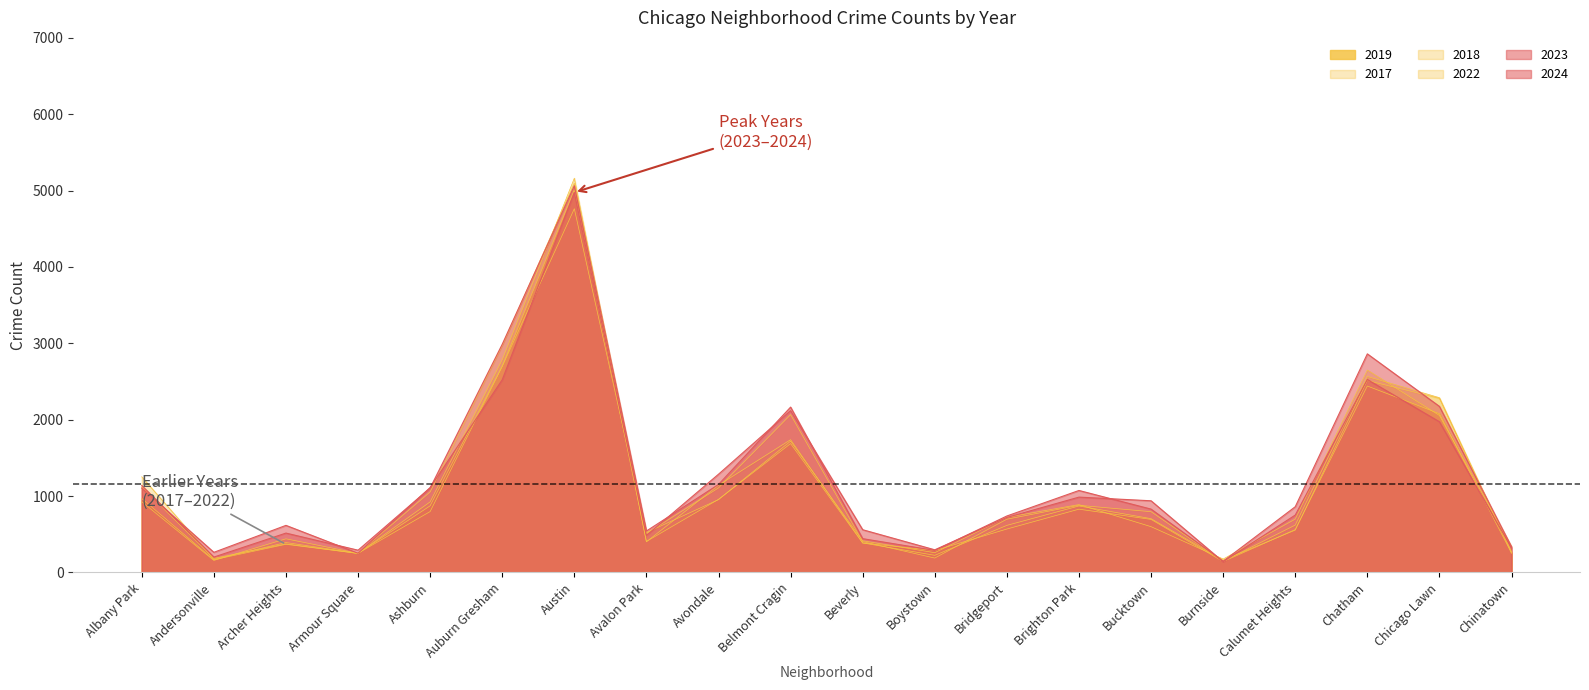

What is the maximum value shown in the chart?

5163